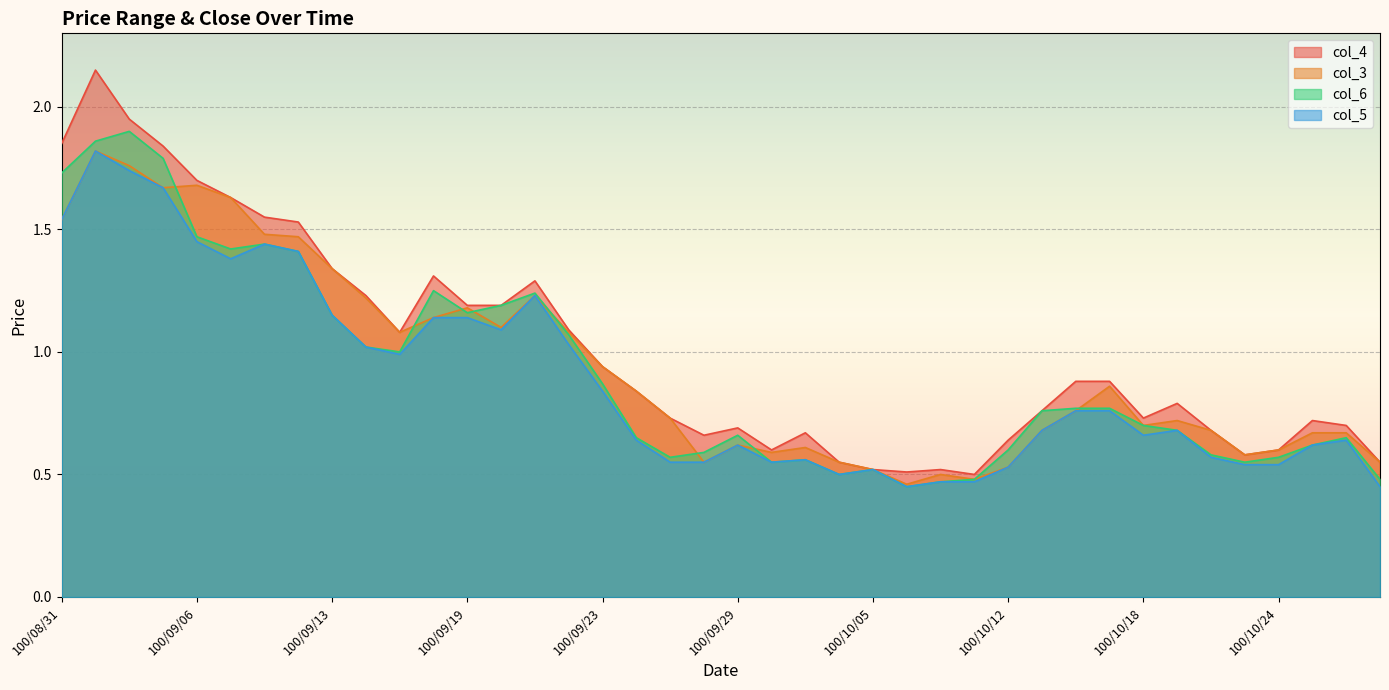

True or false: col_6 has more than 1 points higher than both neighbors.

True